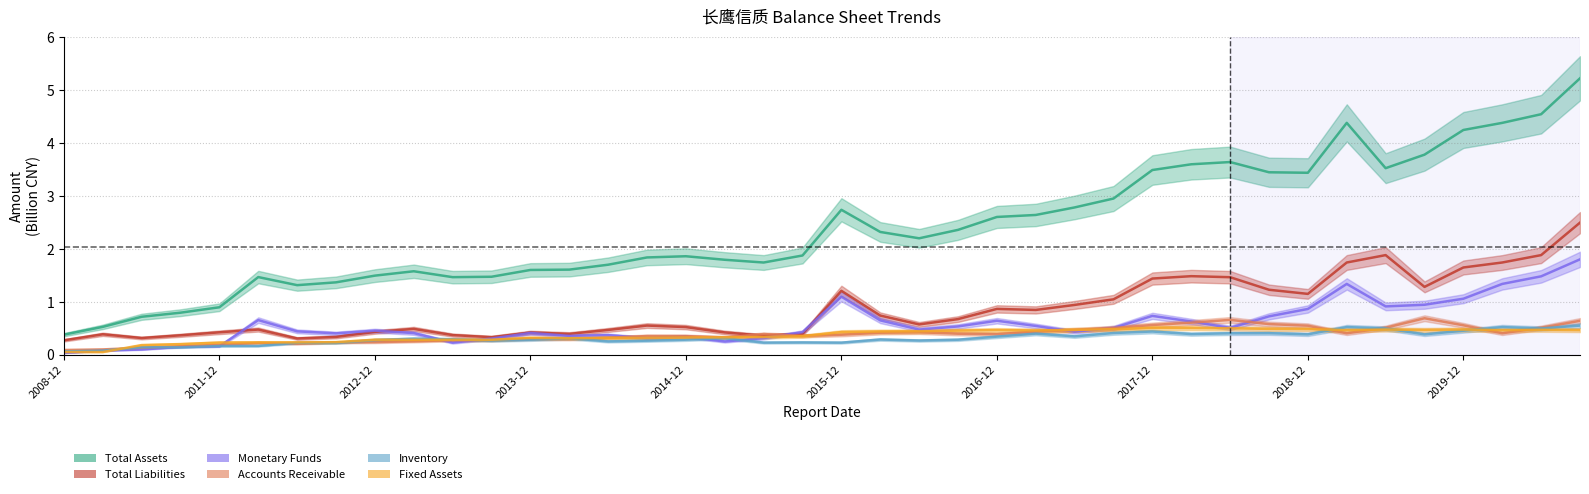

Rank the series at 2010-12-31 from highest to lowest value.

TOTAL_ASSETS, TOTAL_LIABILITIES, FIXED_ASSET, INVENTORY, ACCOUNTS_RECE, MONETARYFUNDS